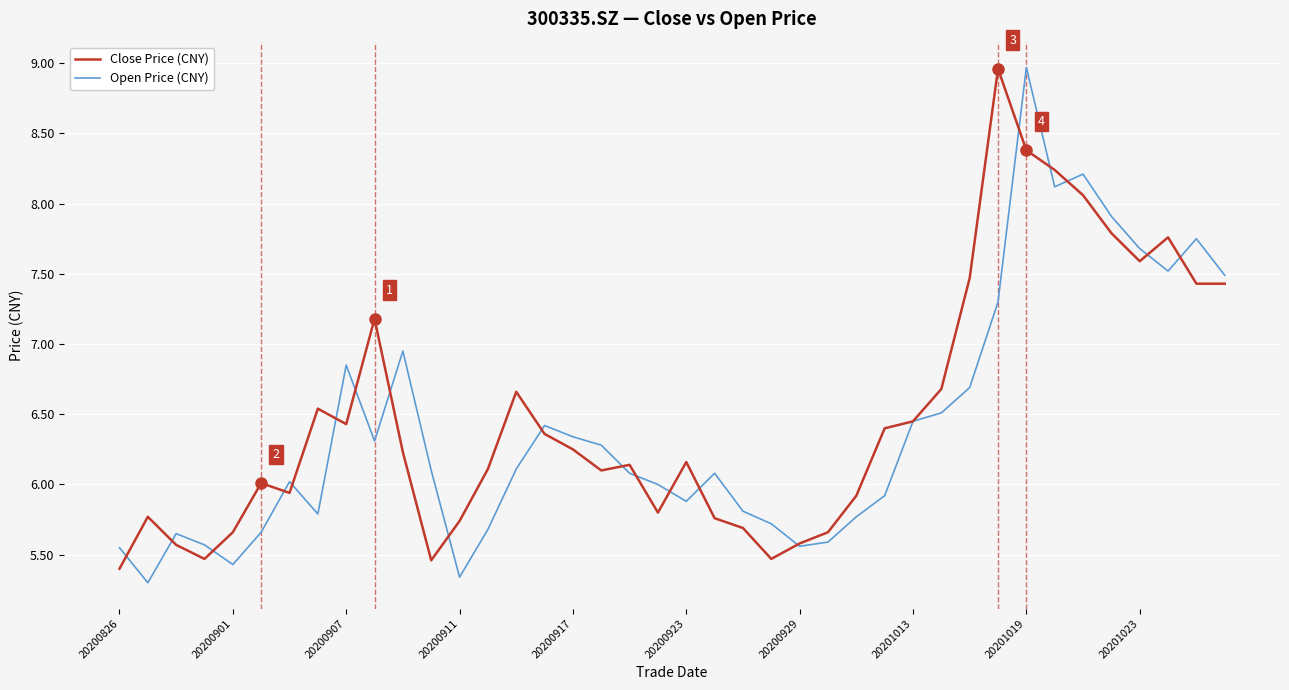

What is the highest value of the Open Price (CNY) series?

9.0